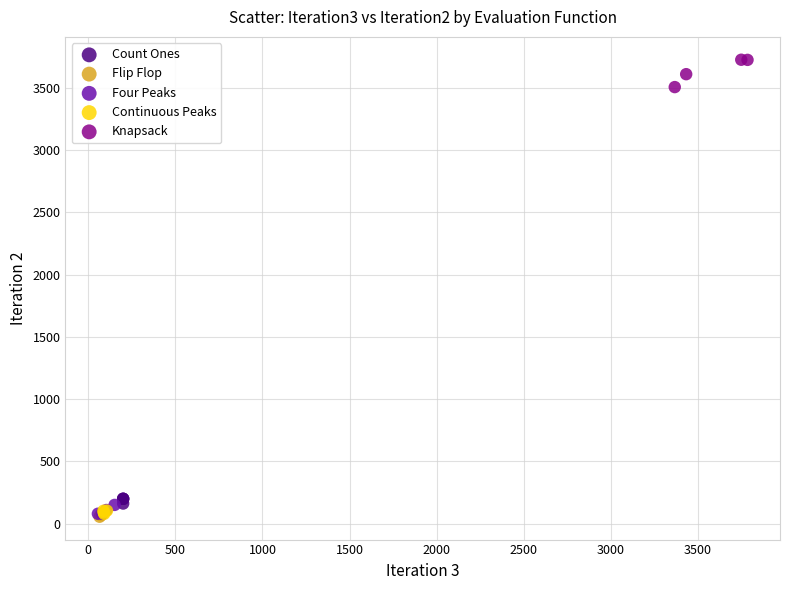

Which series contains the highest Y value?

Knapsack